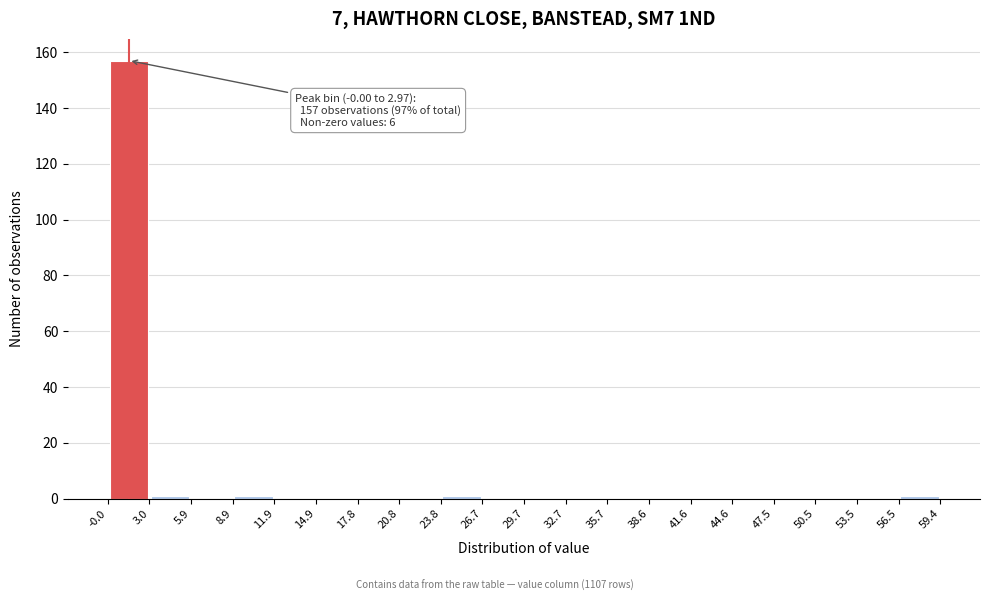

Which range on the x-axis has the tallest bar?

-0.0 to 3.0